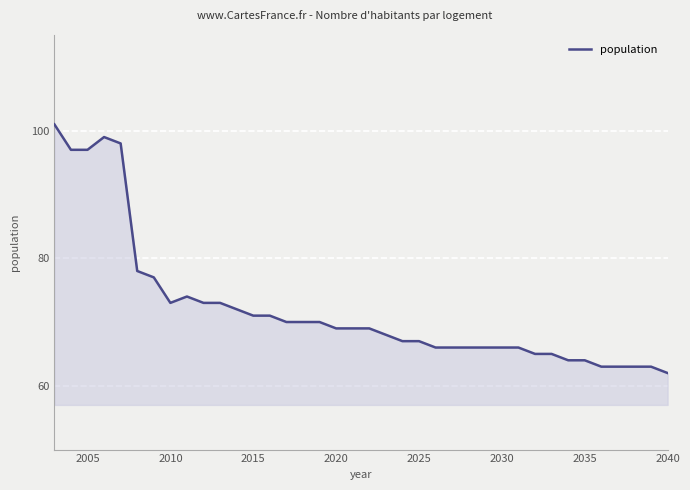

What is the minimum value shown in the chart?

62